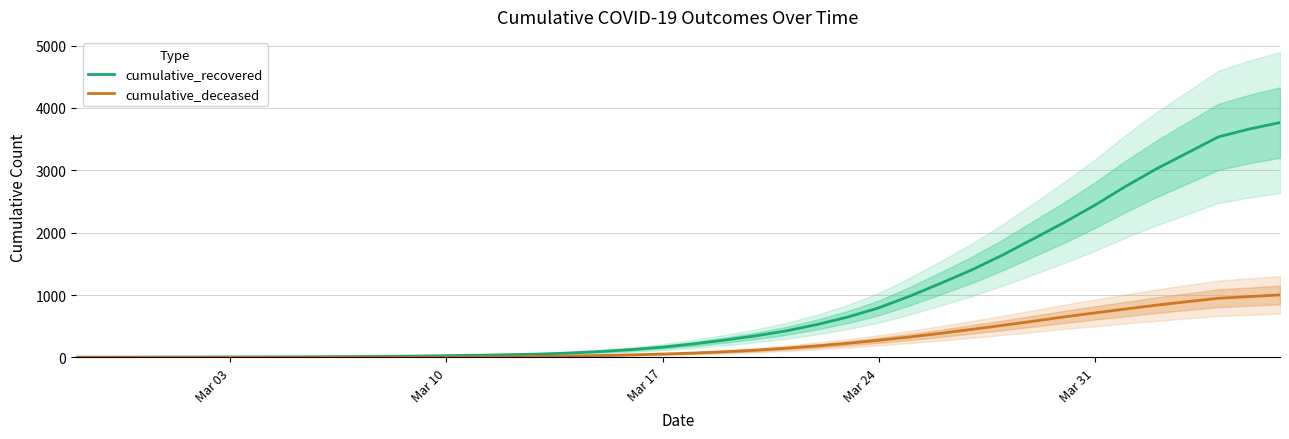

What is the maximum value for cumulative_deceased?

1002.0